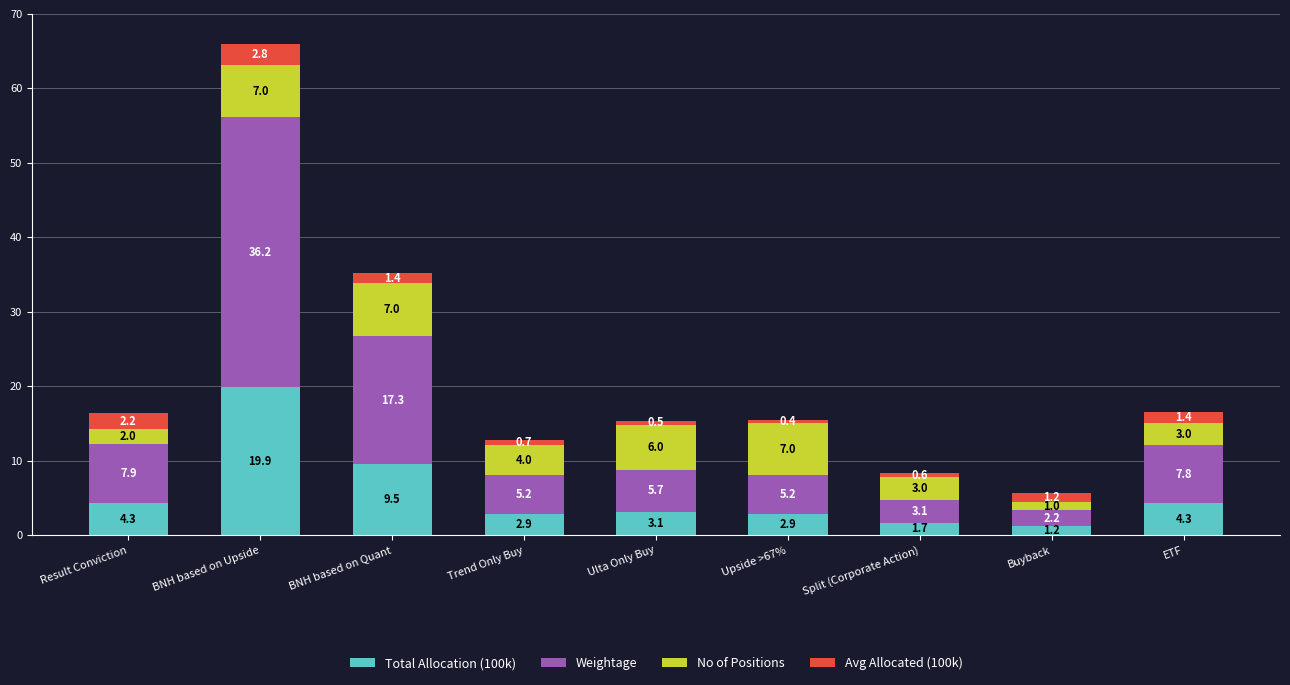

Which category has the lowest value in the Total Allocation (100k) series?

Buyback